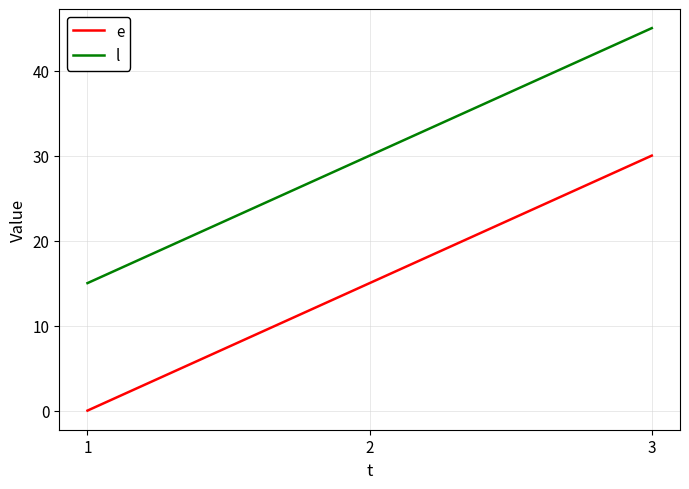

What is the highest value of the e series?

30